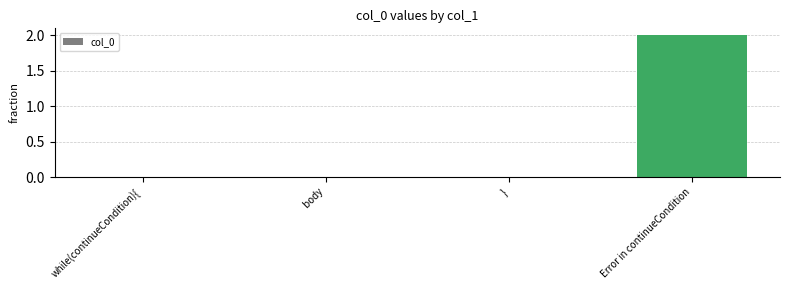

What is the change in value from   body to Error in continueCondition?

+2